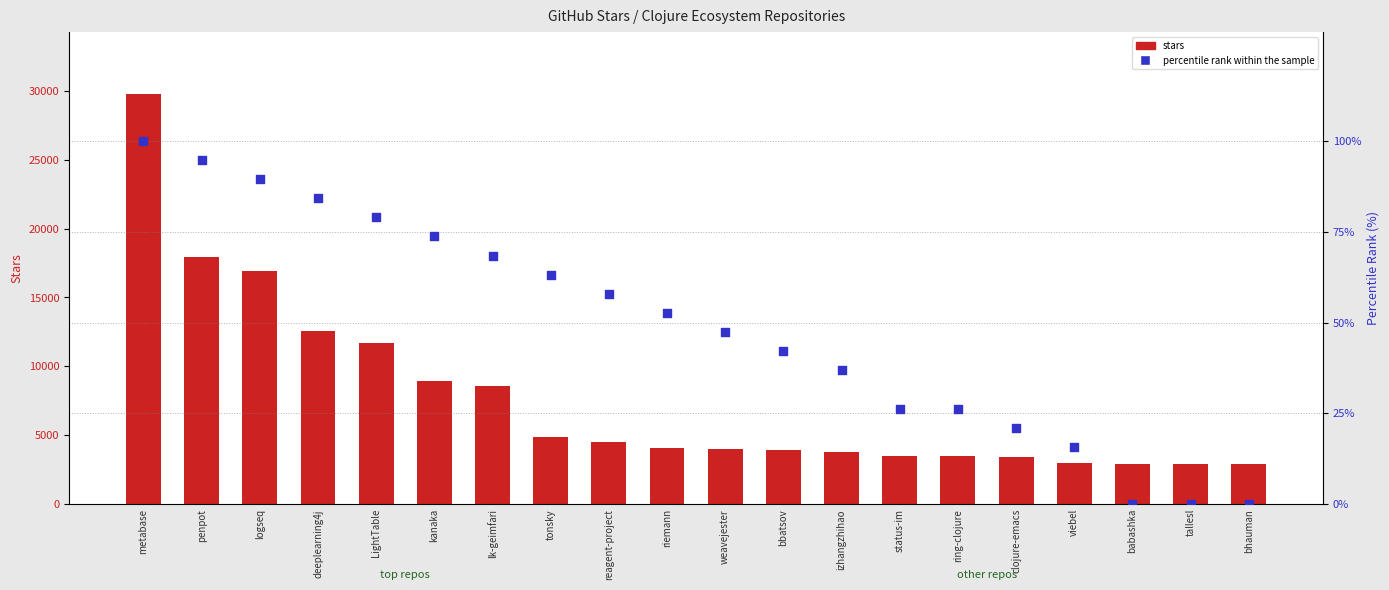

Which series contains the lowest Y value?

percentile rank within the sample